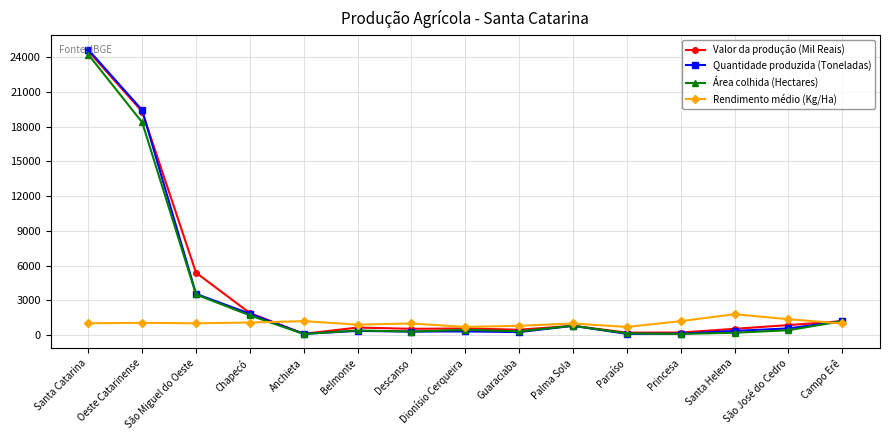

True or false: Rendimento médio (Kg/Ha) has more than 2 interior local peaks.

True